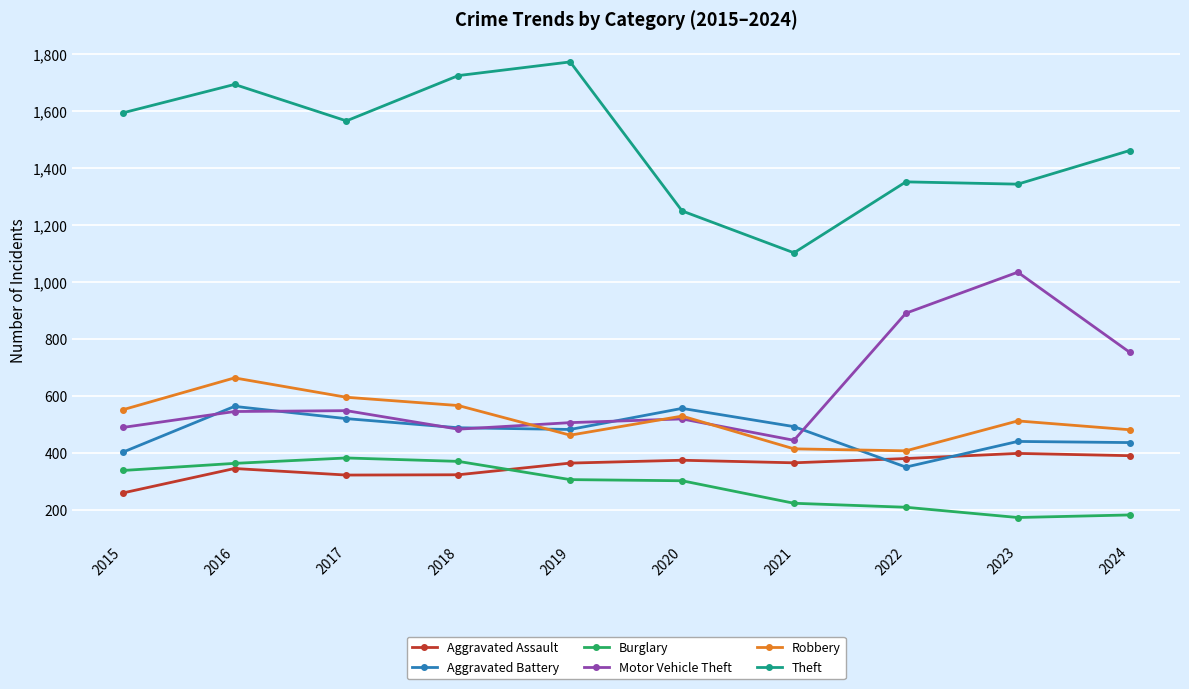

What is the value of the Aggravated Battery point at the 6th from the left?

555